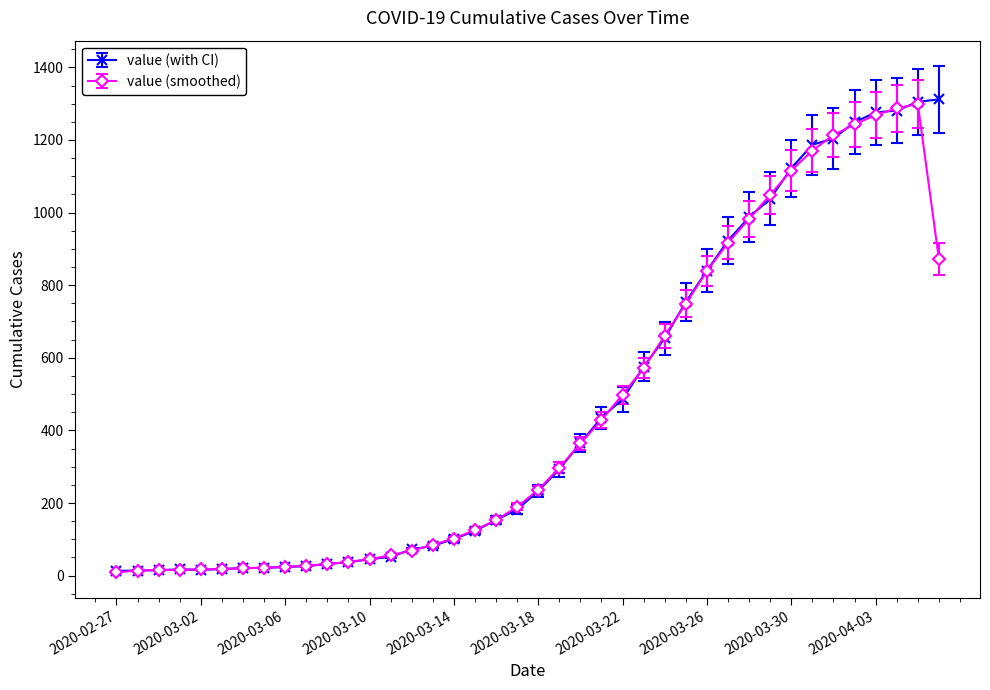

How many lines are shown in the chart?

2